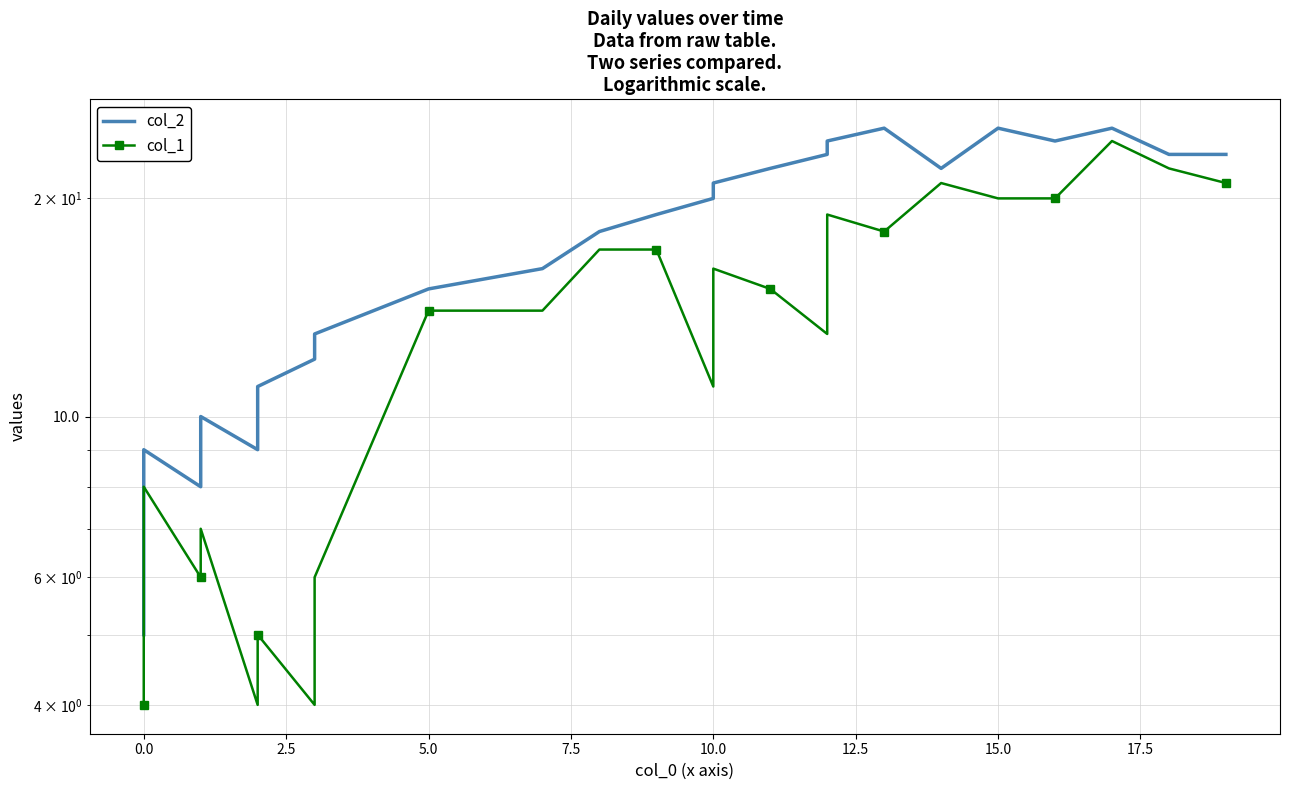

How many lines are shown in the chart?

2